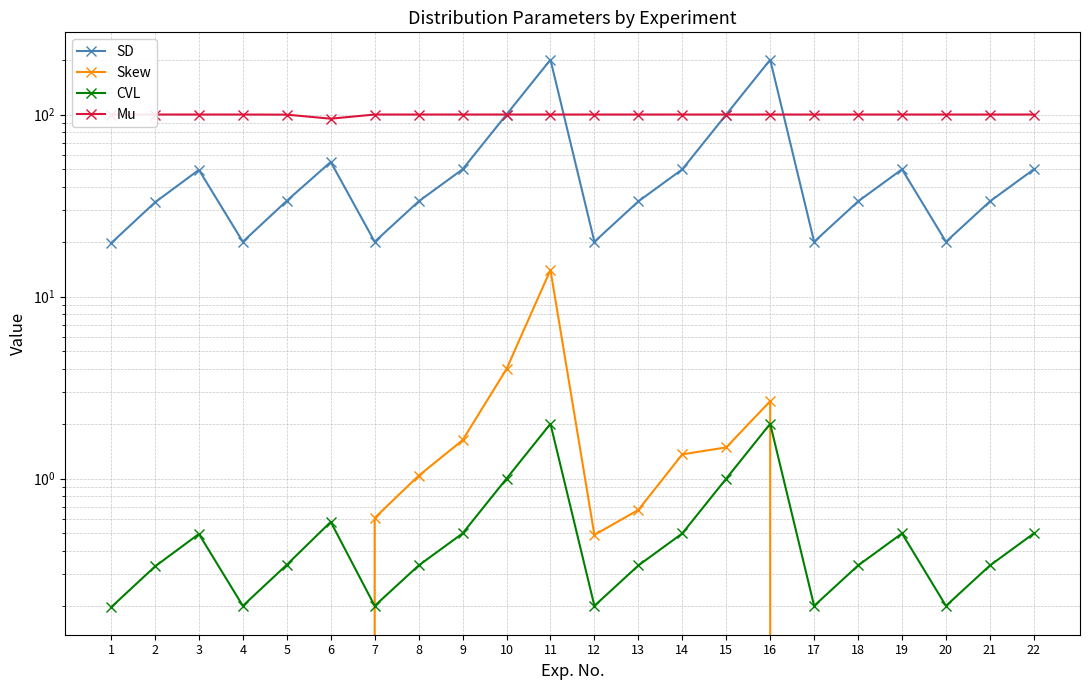

The SD series shows 50.0 at 9. True or false?

True